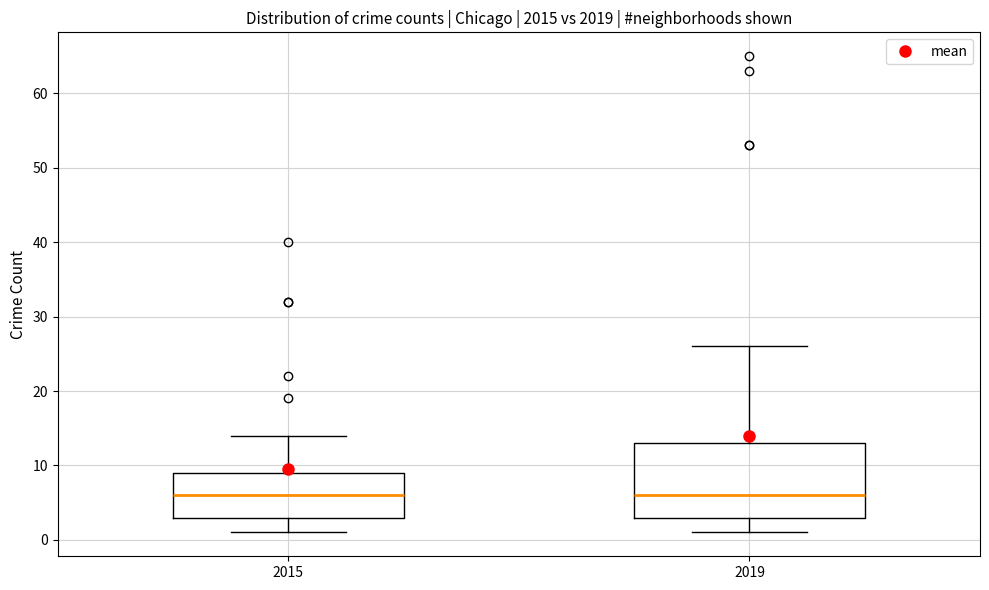

Where is the lower edge of the box at x = 2015 on the y-axis? The values are not printed on the chart, so give them approximately, as read against the axis.

3